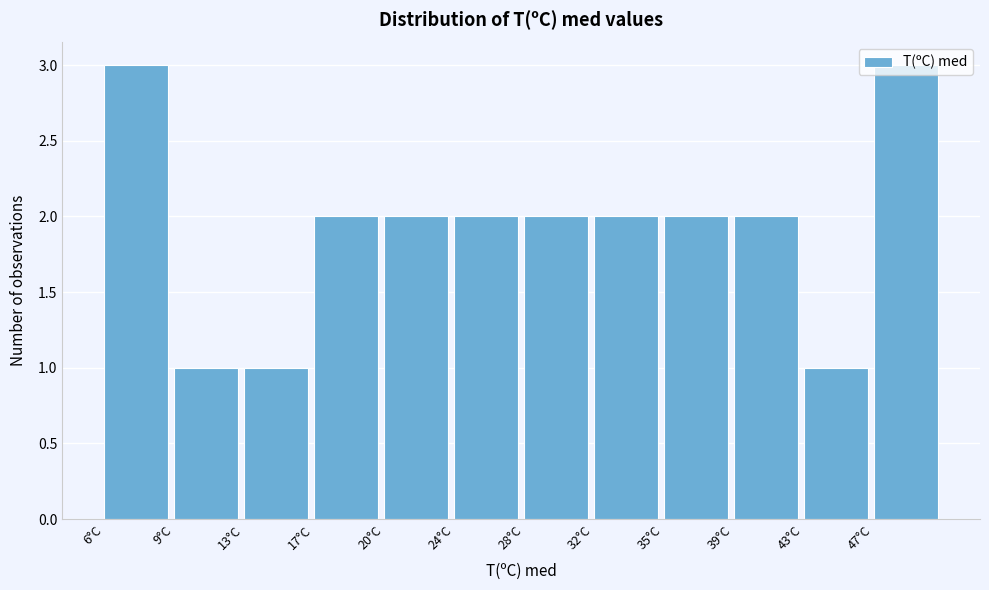

Between 43°C and 20°C, which is larger?

20°C